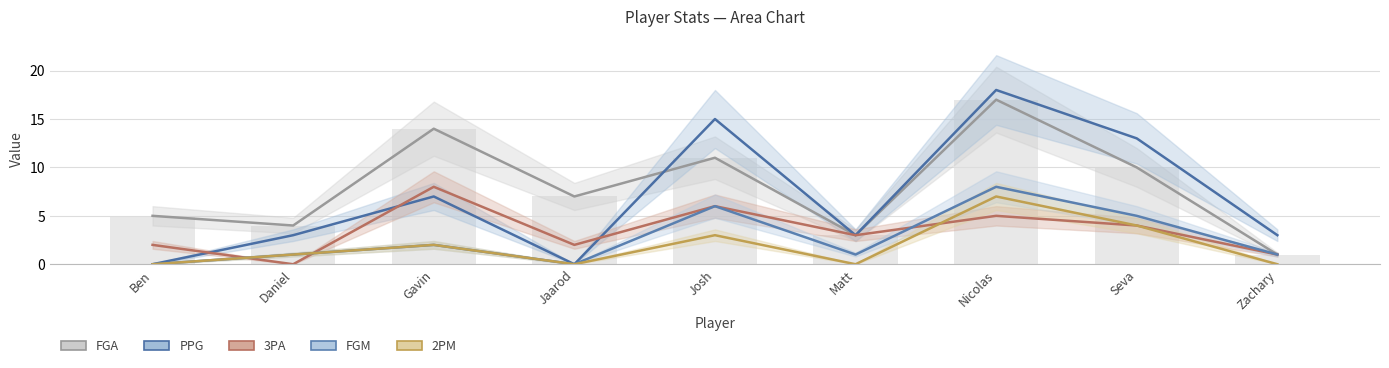

What are all the series names shown in the legend?

FGA, PPG, 3PA, FGM, 2PM